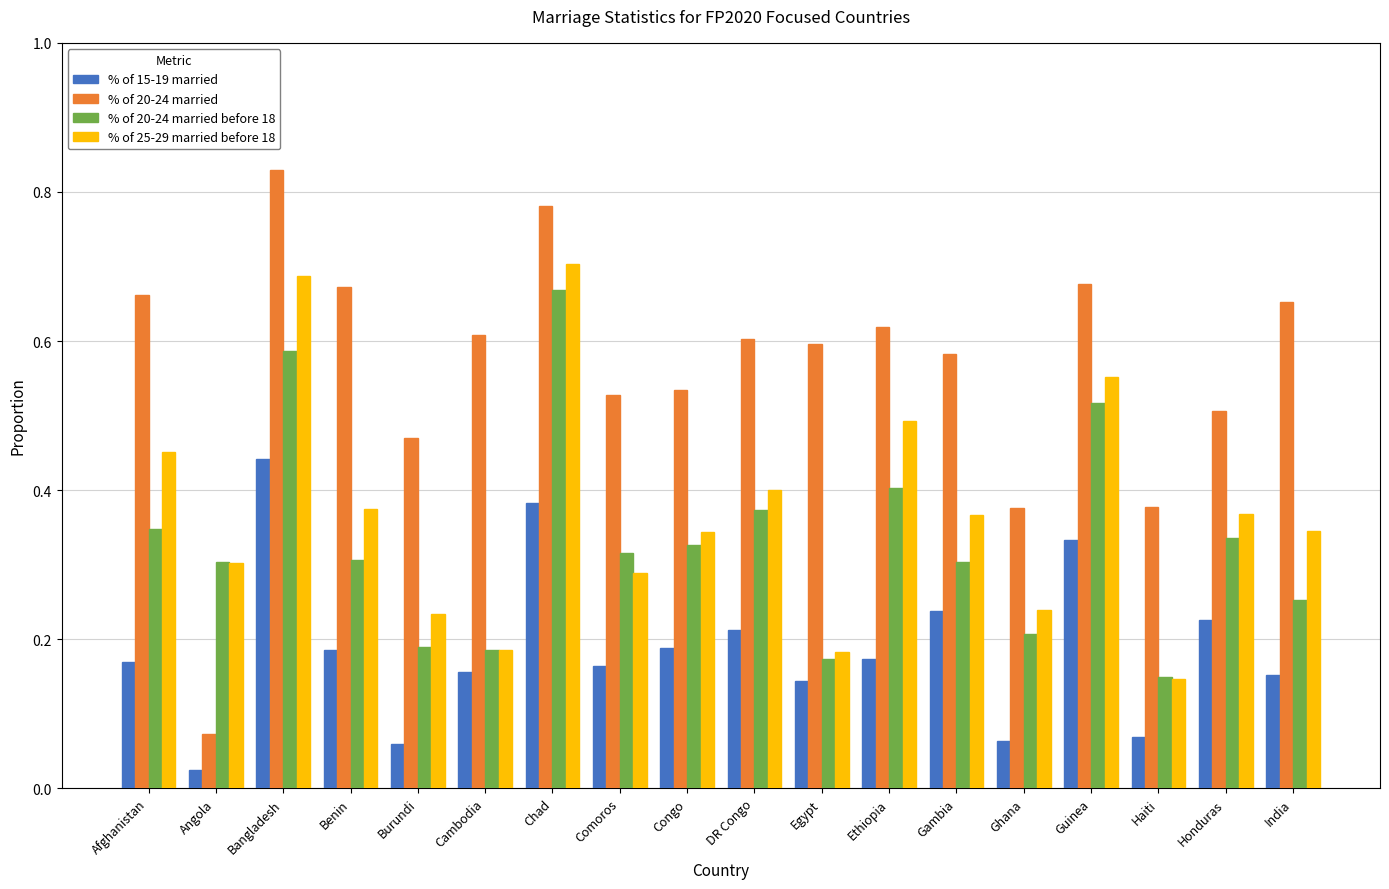

At which label does % of 25-29 married before 18 reach its minimum?

Haiti